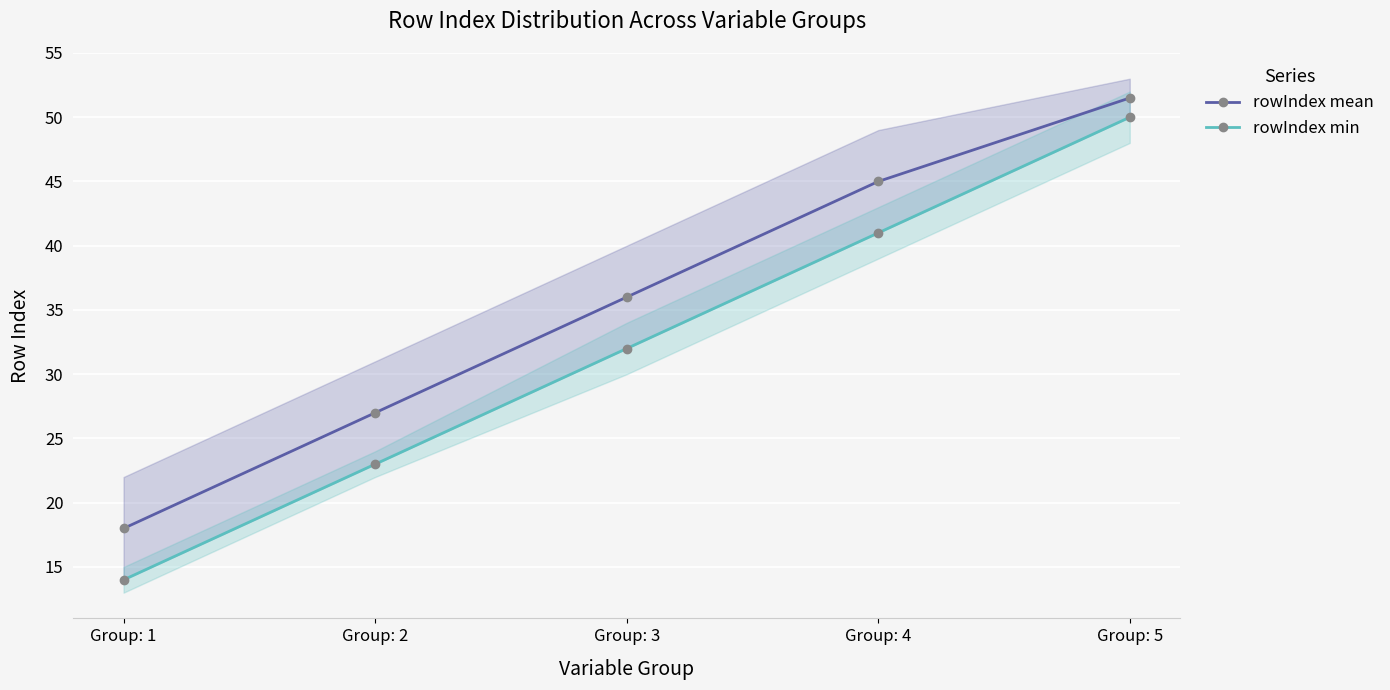

The rowIndex mean series shows 45.0 at Group: 4. True or false?

True